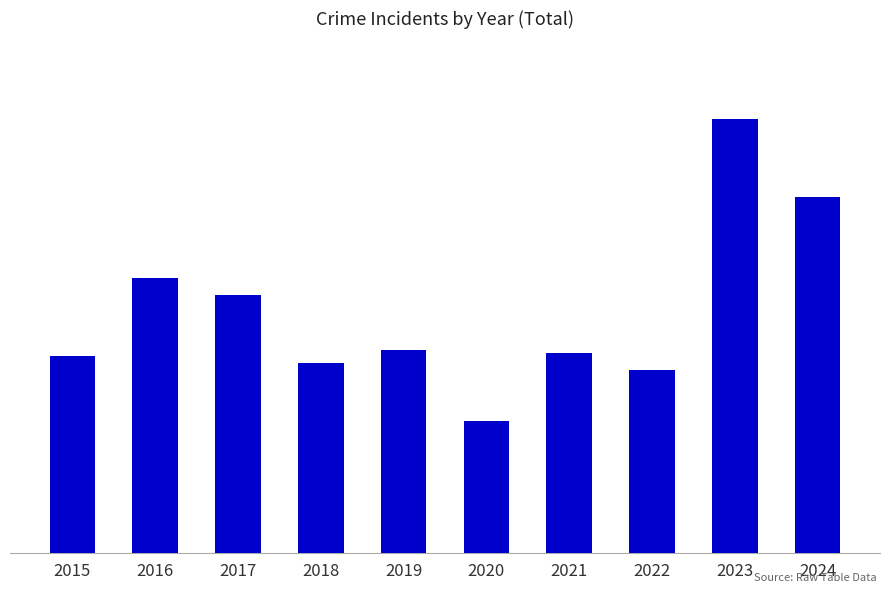

List the labels in order of value, smallest first.

2020, 2022, 2018, 2015, 2021, 2019, 2017, 2016, 2024, 2023